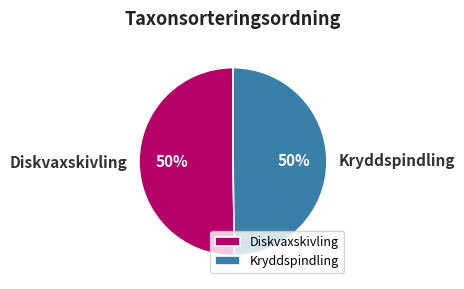

What is the ratio of the value at Diskvaxskivling to the value at Kryddspindling?

1.0